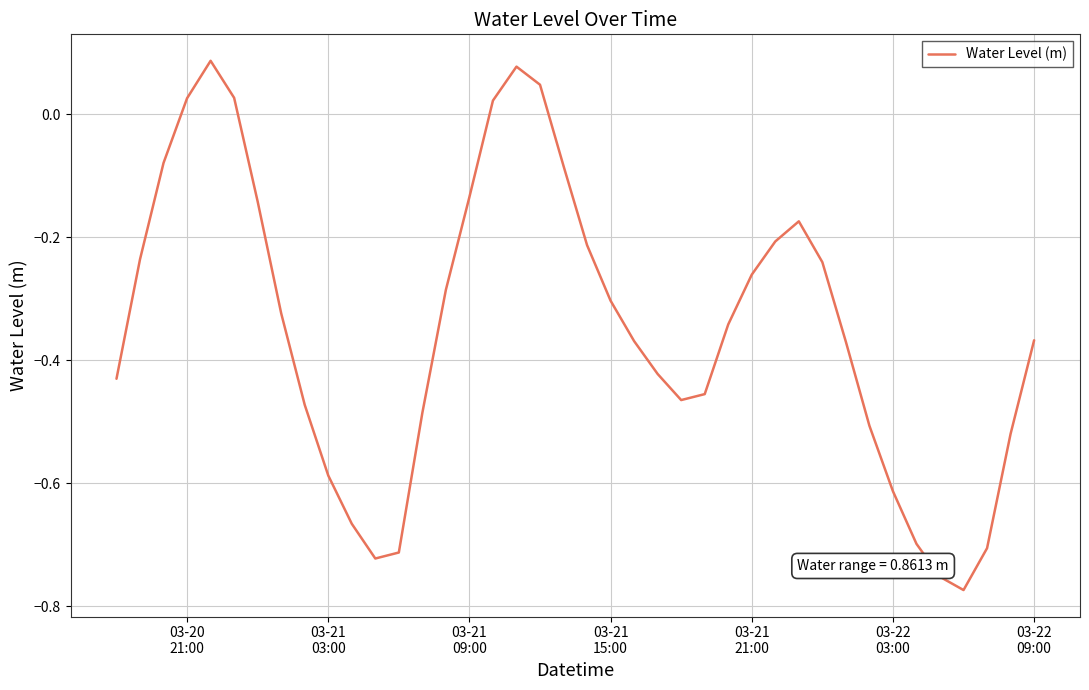

What is the difference between the maximum and minimum values?

0.9